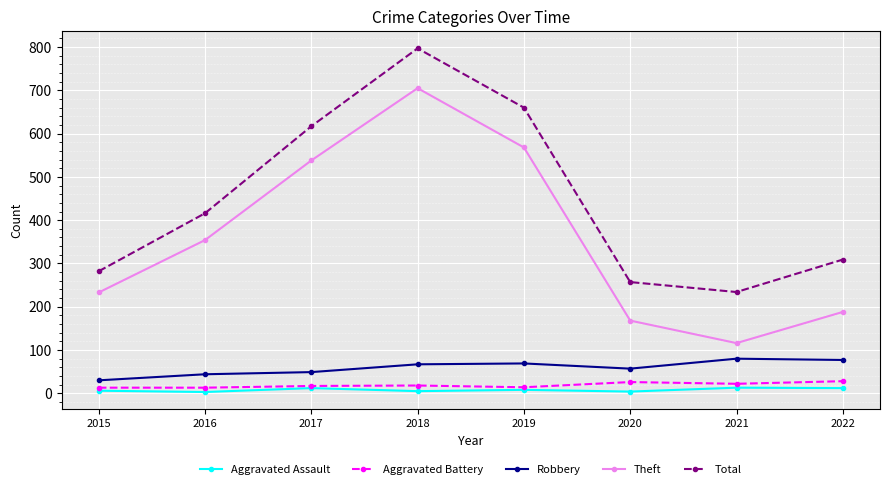

At which category is the sum across all series the highest?

2018